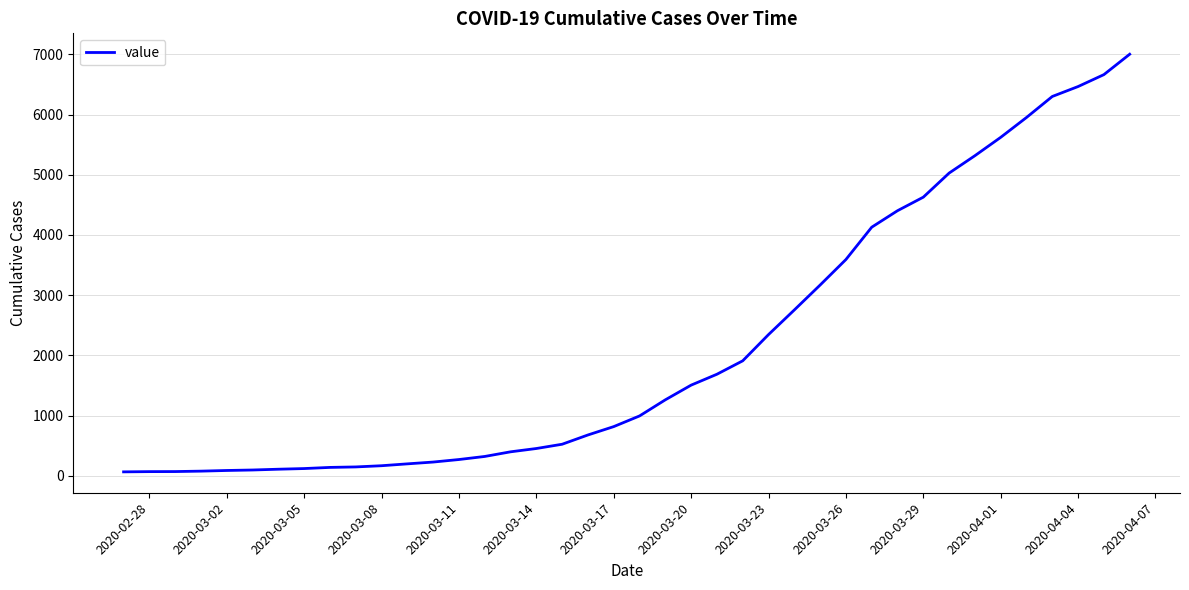

What is the difference between the maximum and minimum values?

6939